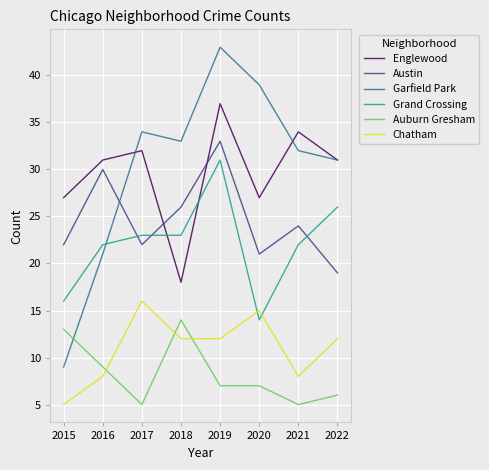

Is it true that Englewood equals 50 at 2017?

False